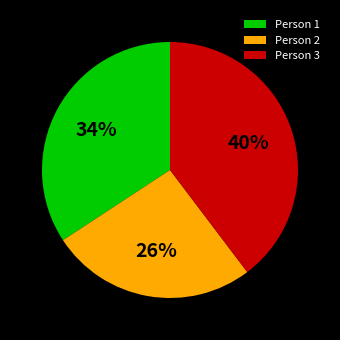

Does any single category account for the majority?

No